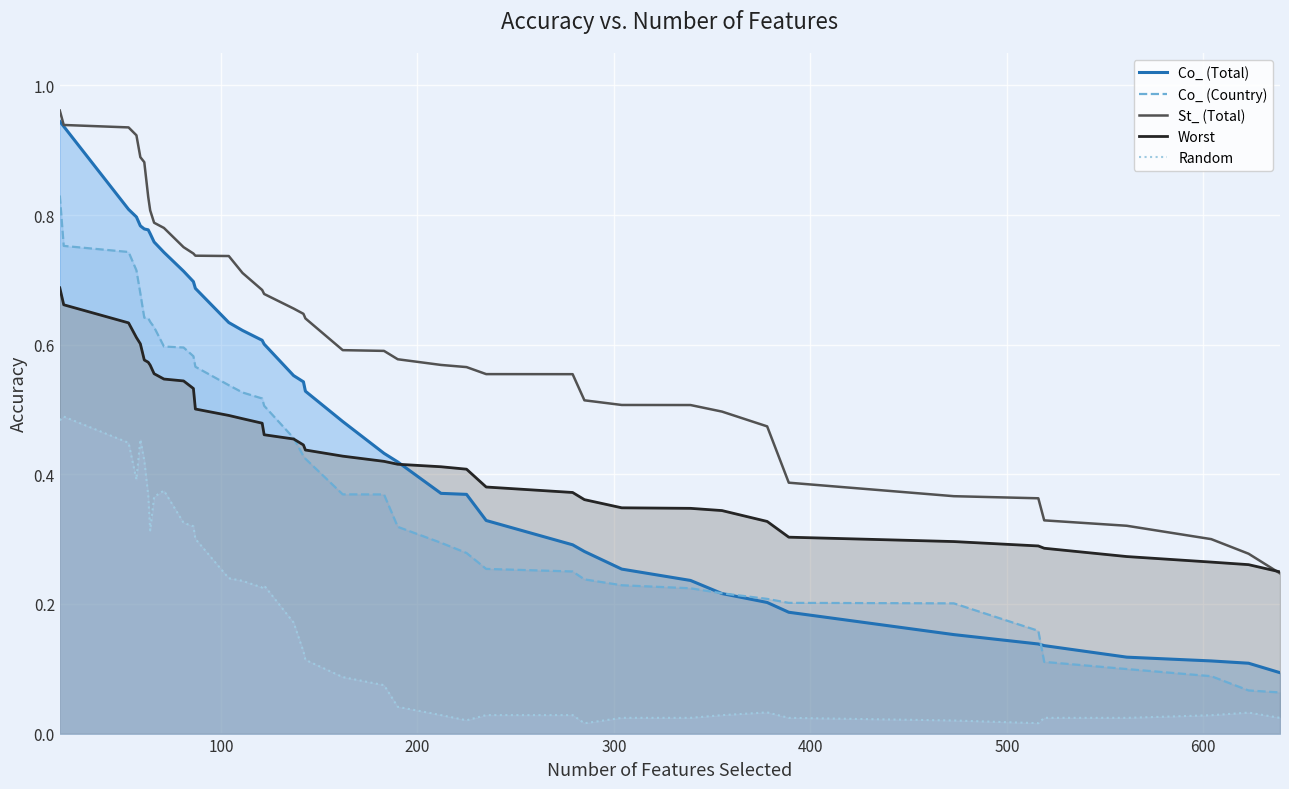

Which series has the widest spread of values?

Co_ (Total)